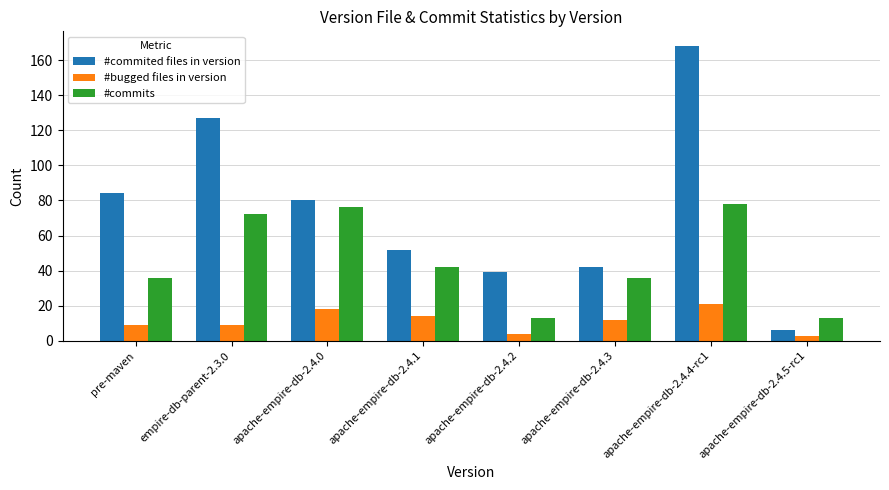

What is the total value across all series at apache-empire-db-2.4.0?

174